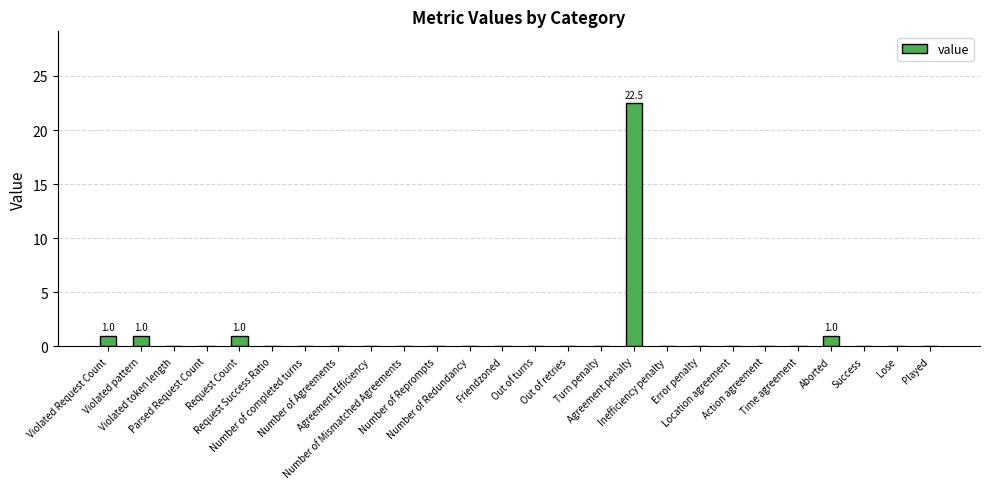

Reading left to right, extract all data points from this chart.

Violated Request Count=1.0	Violated pattern=1.0	Violated token length=0.0	Parsed Request Count=0.0	Request Count=1.0	Request Success Ratio=0.0	Number of completed turns=0.0	Number of Agreements=0.0	Agreement Efficiency=0.0	Number of Mismatched Agreements=0.0	Number of Reprompts=0.0	Number of Redundancy=0.0	Friendzoned=0.0	Out of turns=0.0	Out of retries=0.0	Turn penalty=0.0	Agreement penalty=22.5	Inefficiency penalty=0.0	Error penalty=0.0	Location agreement=0.0	Action agreement=0.0	Time agreement=0.0	Aborted=1.0	Success=0.0	Lose=0.0	Played=0.0